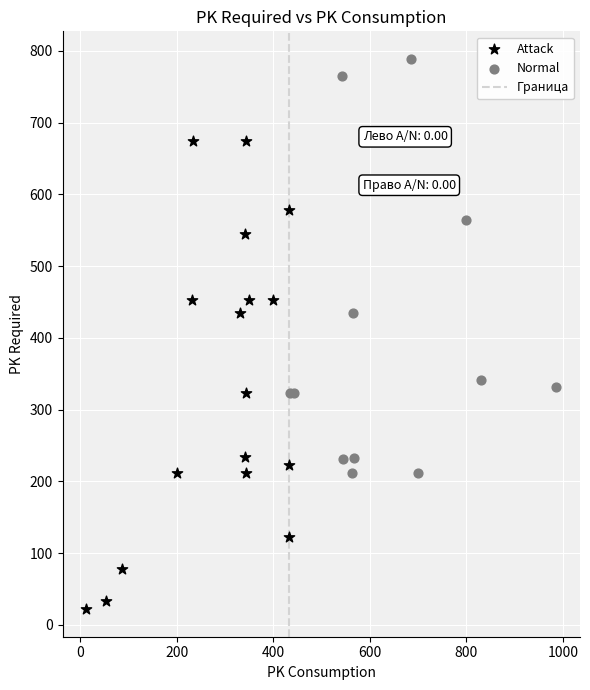

Which series contains the highest Y value?

Normal